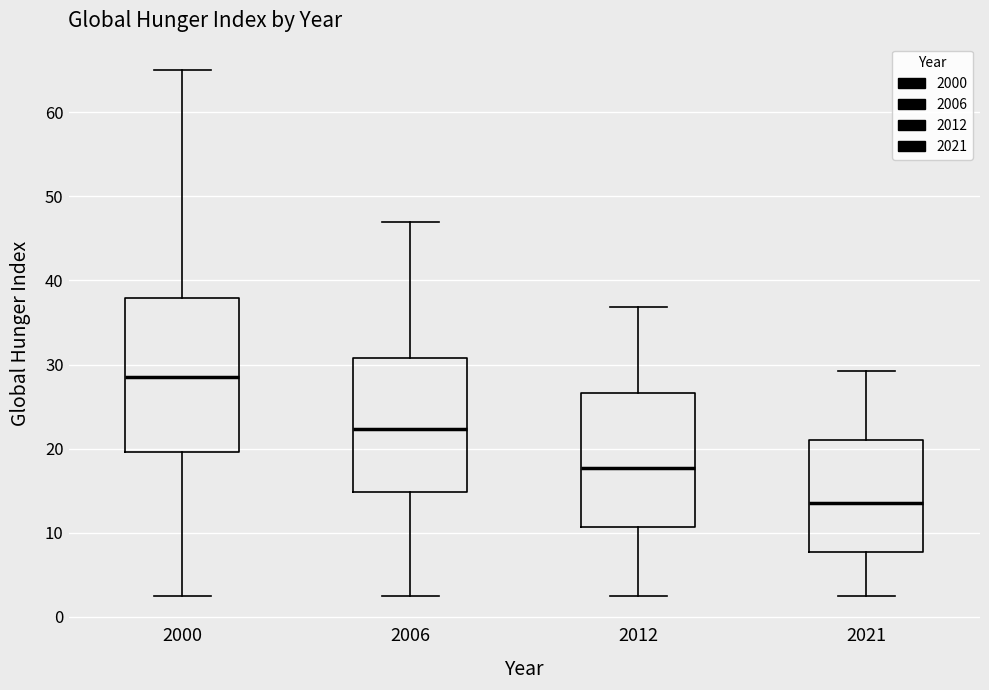

Reading left to right, transcribe this box plot: for each box, give where its median line is, the range the box spans, and where its two whiskers end, as read against the y-axis. The values are not printed on the chart, so give them approximately, as read against the axis.

2000: median 29, box 20 to 38, whiskers 3 to 65
2006: median 22, box 15 to 31, whiskers 3 to 47
2012: median 18, box 11 to 27, whiskers 3 to 37
2021: median 14, box 8 to 21, whiskers 3 to 29